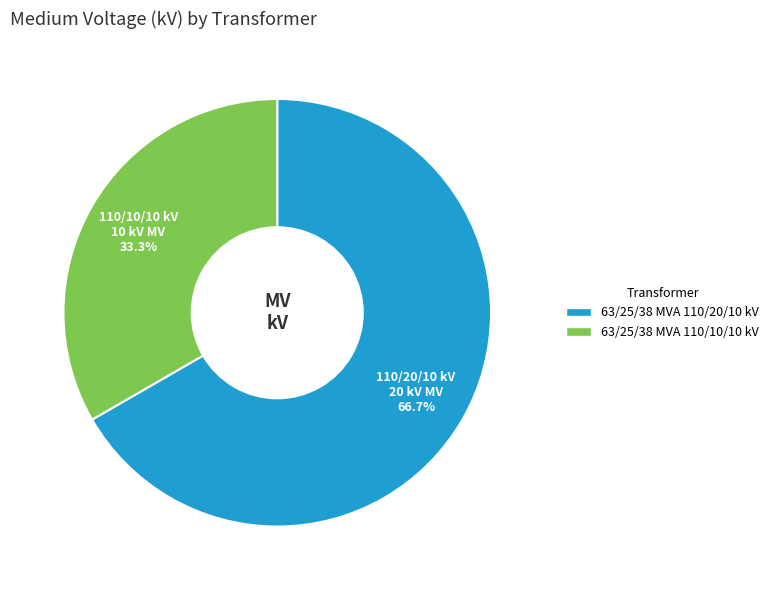

To the nearest percent, what percentage of the pie is 63/25/38 MVA 110/20/10 kV?

67%